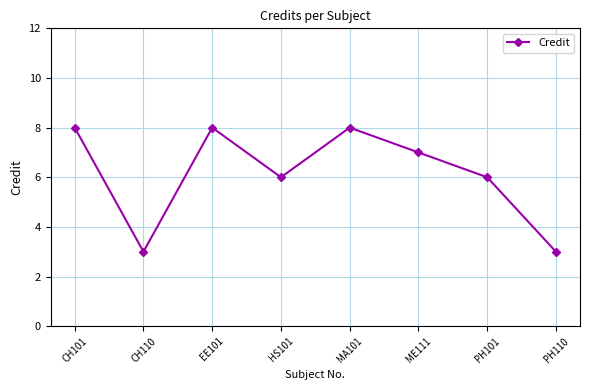

Reading right to left, list all the values displayed in this chart.

PH110=3	PH101=6	ME111=7	MA101=8	HS101=6	EE101=8	CH110=3	CH101=8